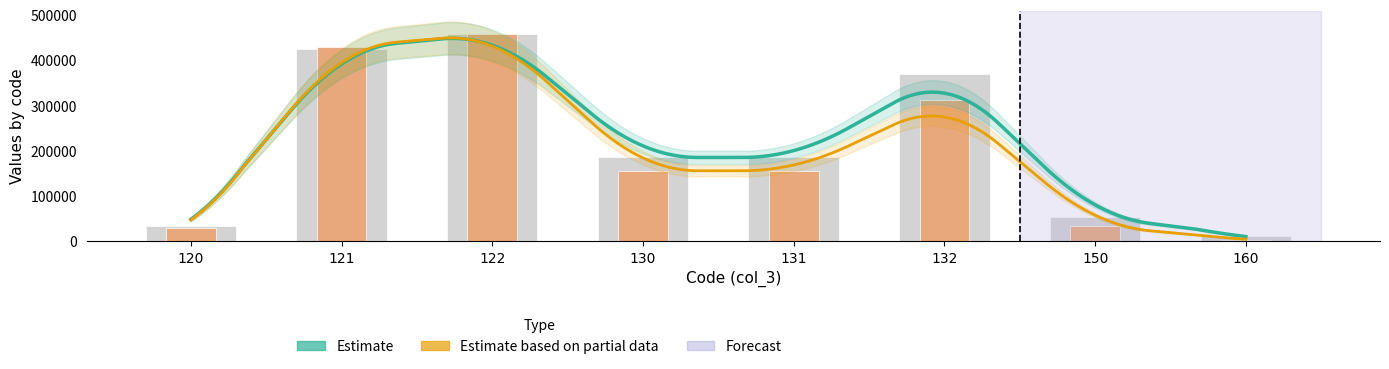

What is the difference between the col_6 values at 150 and 131?

121713.9